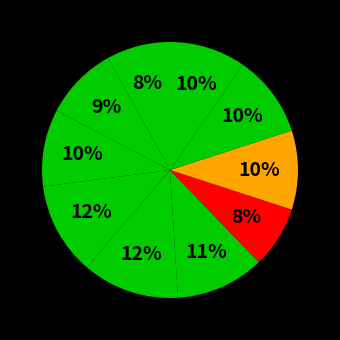

How many segments does this pie chart have?

10